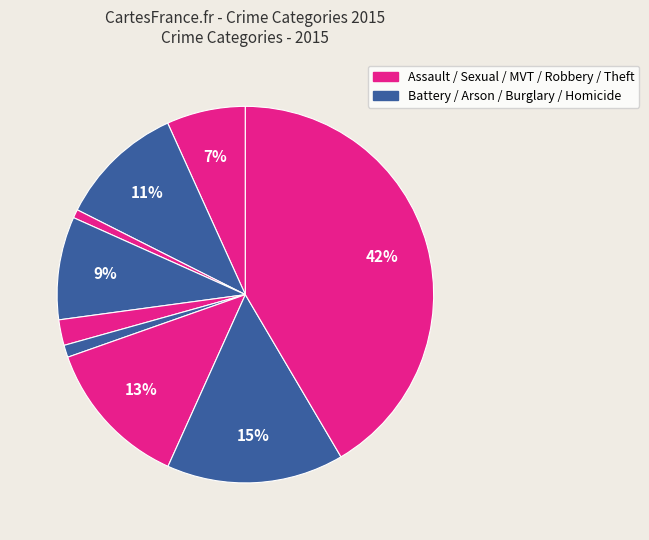

Count the number of slices in the pie.

9